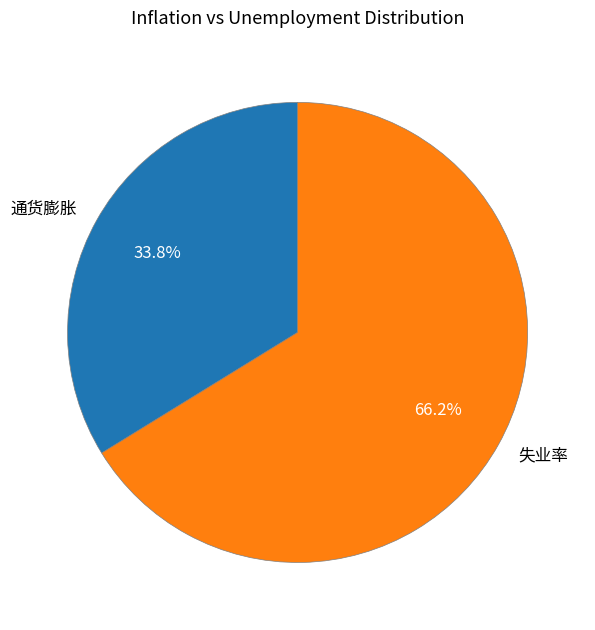

Does any single category account for the majority?

Yes